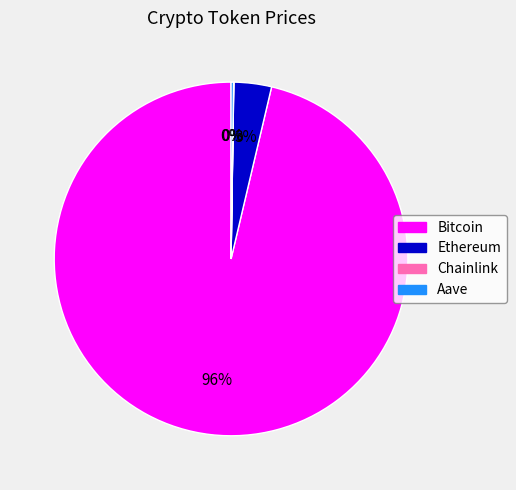

To the nearest percent, what is the average slice percentage?

25%